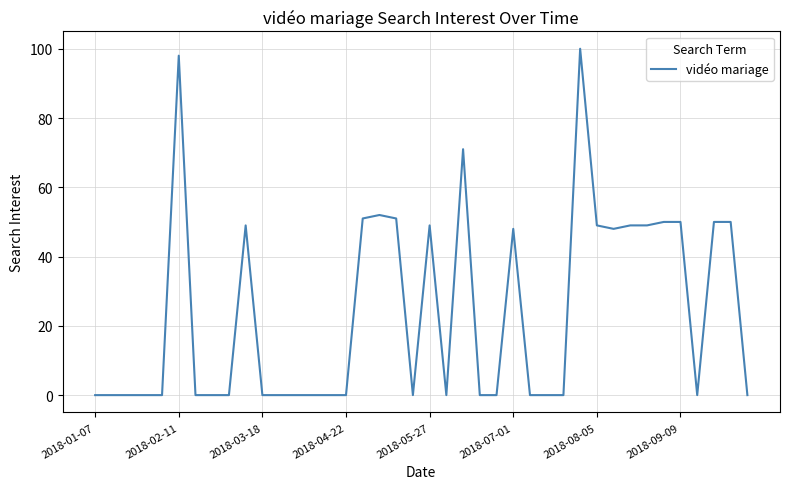

True or false: the data has more than 0 interior local peaks.

True